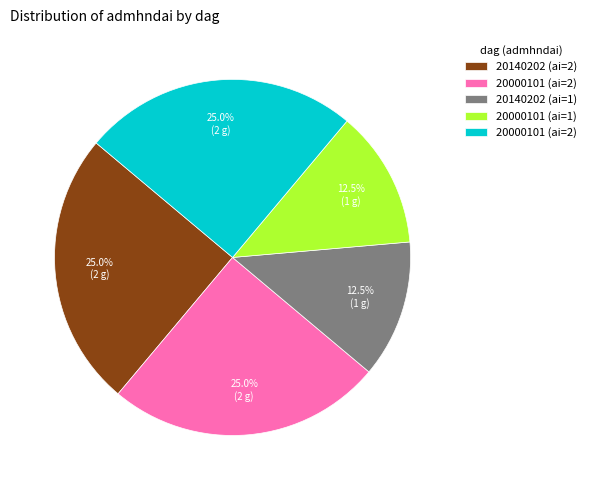

Is there any slice that represents more than half of the pie?

No